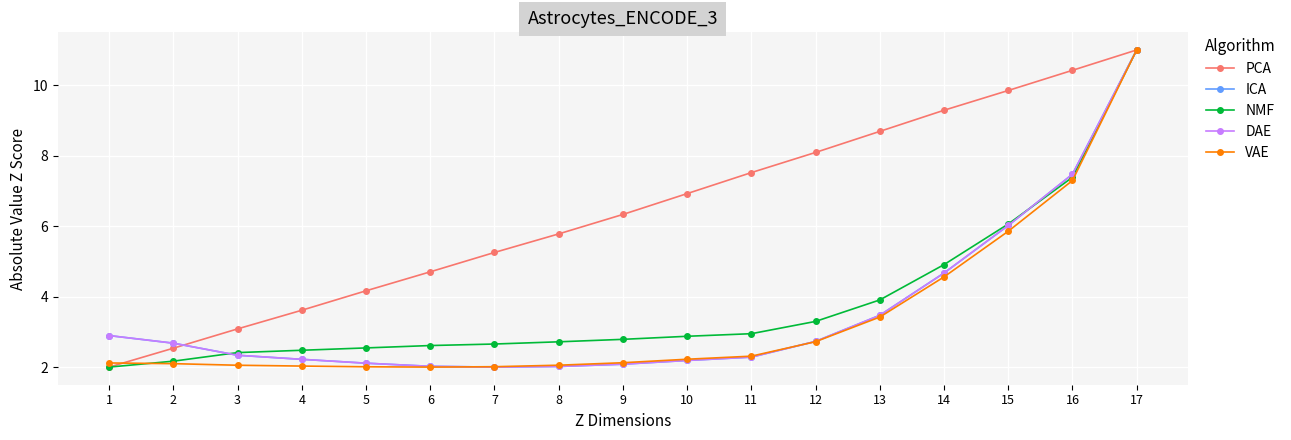

What is the difference between the maximum and minimum values in the DAE series?

9.0